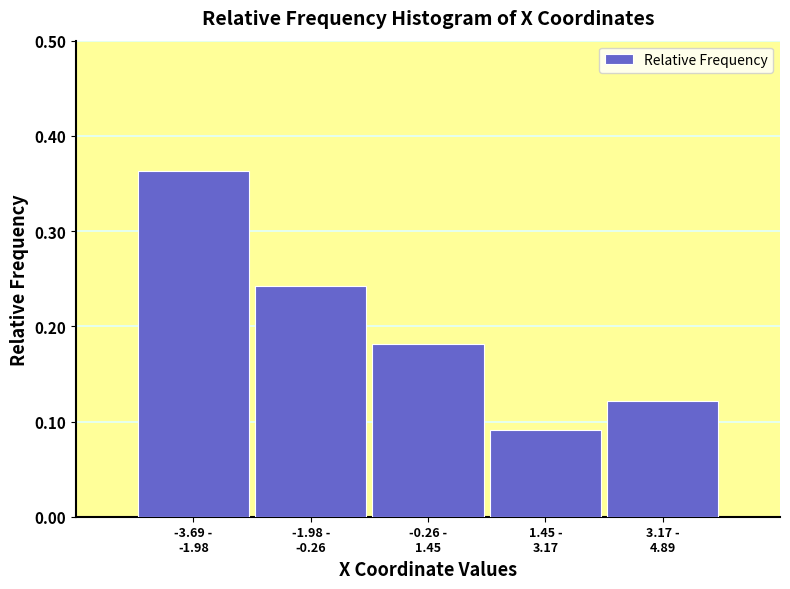

How many values are between 0 and 1?

5